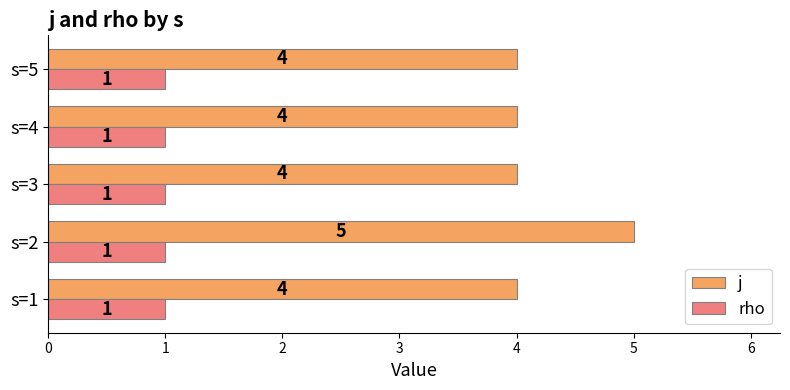

Count the j values in the range 4 to 5.

5